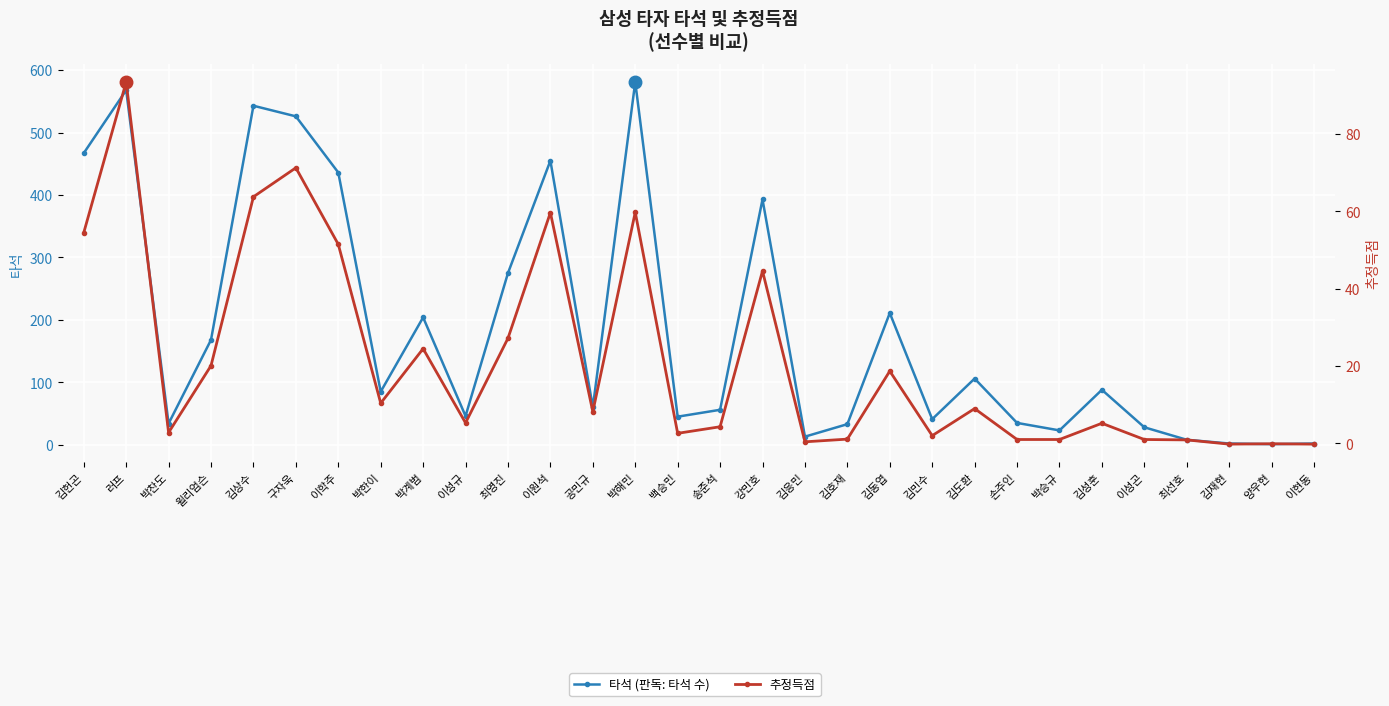

How many data points in 추정득점 are less than 8?

15